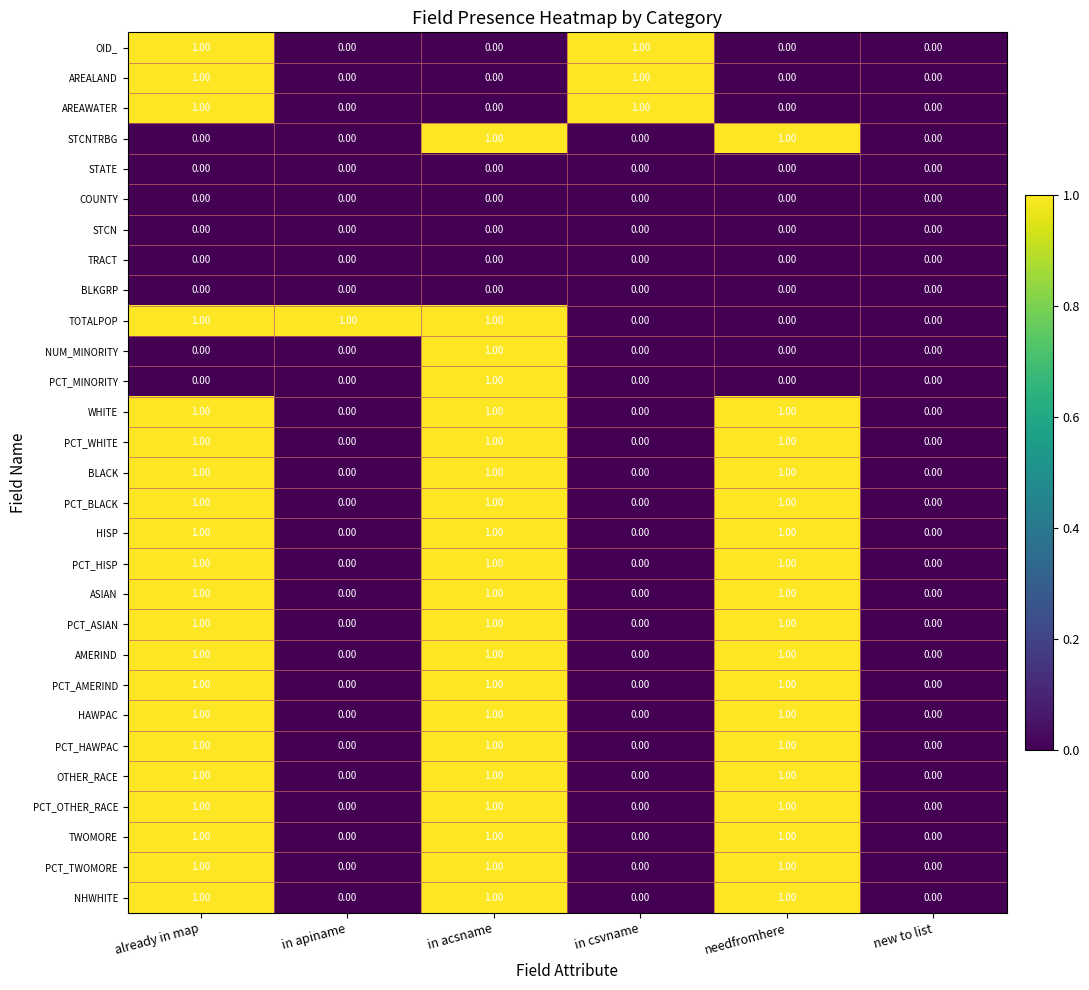

What is the total value across all series at already in map?

21